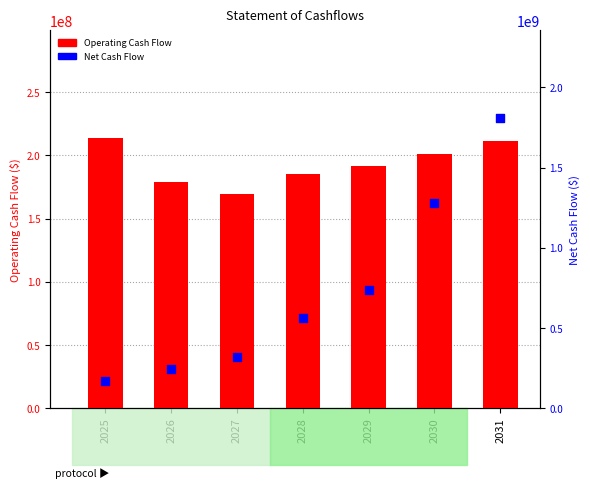

Which series has the widest spread of Y values?

Net Cash Flow